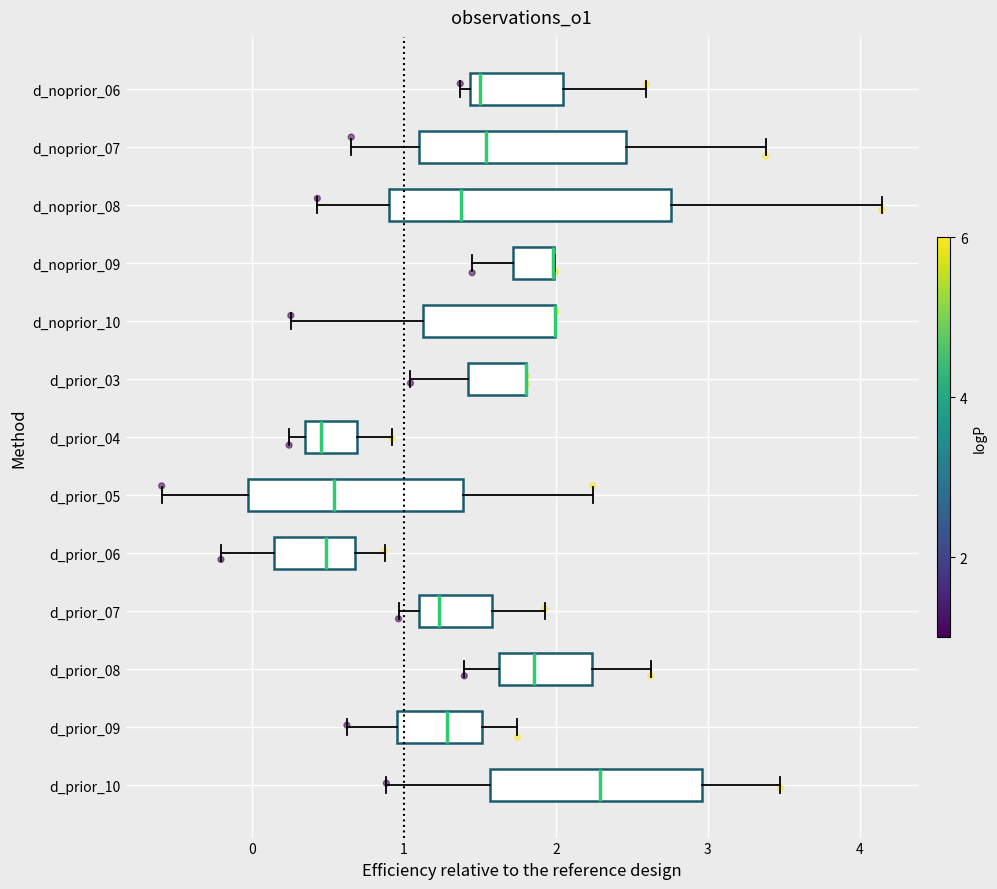

Reading bottom to top, read every box against the x-axis: the position of its median line, the range the box covers, and the ends of its whiskers. The values are not printed on the chart, so give them approximately, as read against the axis.

d_prior_10: median 2.3, box 1.6 to 3.0, whiskers 0.9 to 3.5
d_prior_09: median 1.3, box 1.0 to 1.5, whiskers 0.6 to 1.7
d_prior_08: median 1.9, box 1.6 to 2.2, whiskers 1.4 to 2.6
d_prior_07: median 1.2, box 1.1 to 1.6, whiskers 1.0 to 1.9
d_prior_06: median 0.5, box 0.1 to 0.7, whiskers -0.2 to 0.9
d_prior_05: median 0.5, box 0.0 to 1.4, whiskers -0.6 to 2.2
d_prior_04: median 0.5, box 0.4 to 0.7, whiskers 0.2 to 0.9
d_prior_03: median 1.8 (drawn on the box's right edge), box 1.4 to 1.8, whiskers 1.0 to 1.8
d_noprior_10: median 2.0 (drawn on the box's right edge), box 1.1 to 2.0, whiskers 0.3 to 2.0
d_noprior_09: median 2.0 (drawn on the box's right edge), box 1.7 to 2.0, whiskers 1.4 to 2.0
d_noprior_08: median 1.4, box 0.9 to 2.8, whiskers 0.4 to 4.1
d_noprior_07: median 1.5, box 1.1 to 2.5, whiskers 0.7 to 3.4
d_noprior_06: median 1.5, box 1.4 to 2.0, whiskers 1.4 (just left of the box's left edge) to 2.6